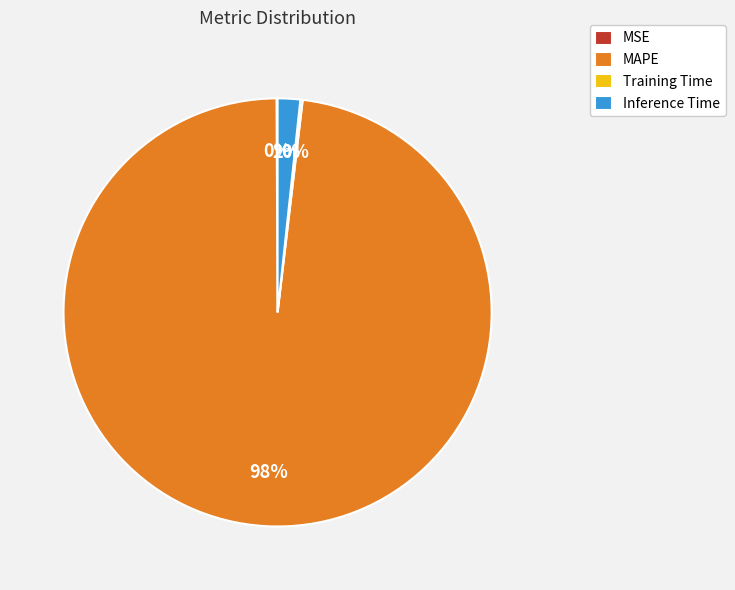

The Inference Time slice represents 2% of the pie. True or false?

True